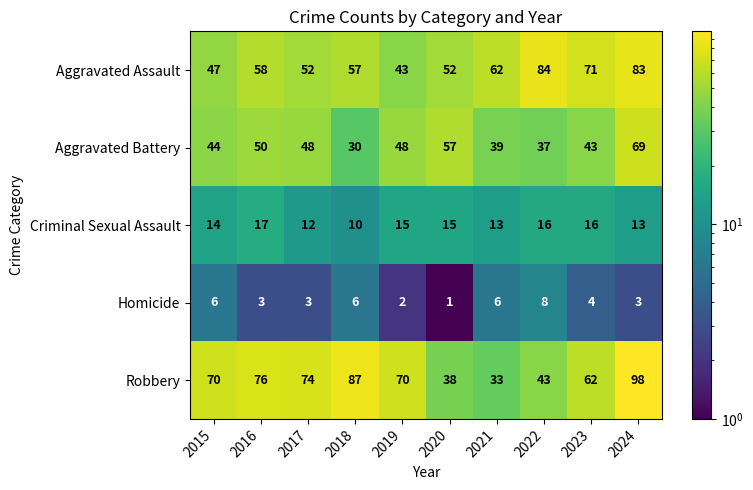

Between 2017 and 2022, which series saw the biggest shift?

Aggravated Assault